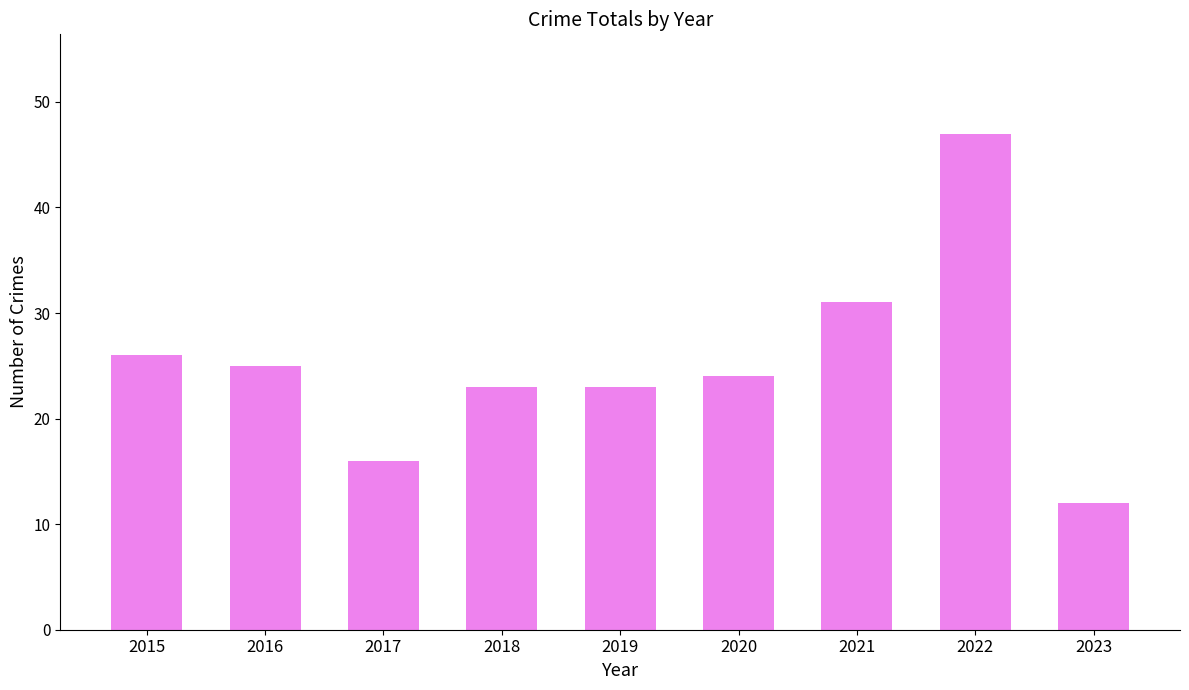

Is it true that the value at 2018 is 5?

False